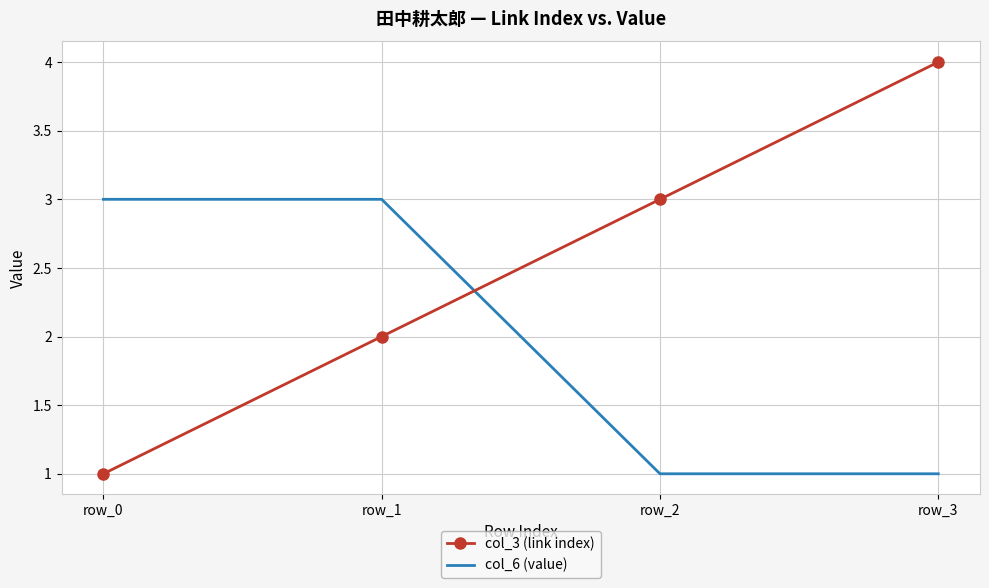

Is the value of col_3 (link index) at row_1 greater than the value of col_6 (value) at row_1?

No